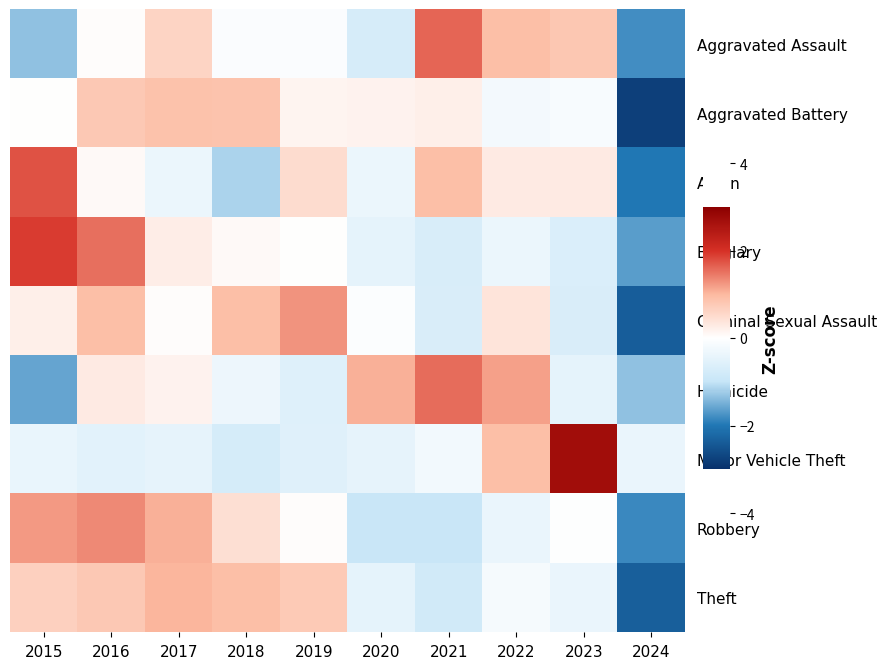

What is the spread (max minus min) of values at 2020?

2.0